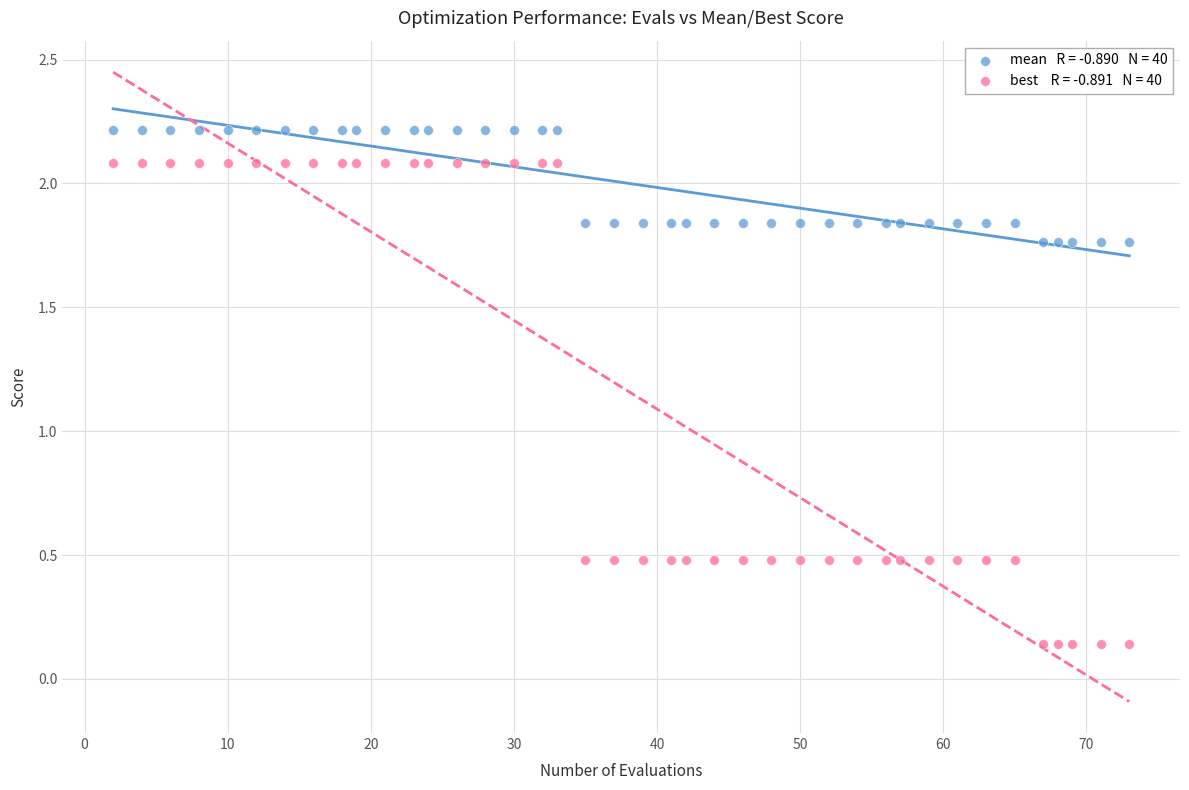

Across all data points, what is the range of Y values (max minus min)?

2.1